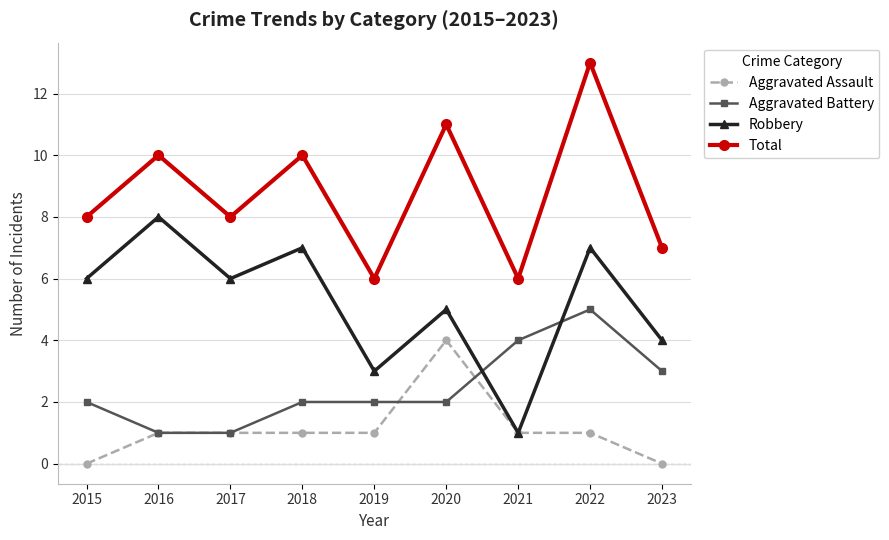

Which series has the largest total across all categories?

Total